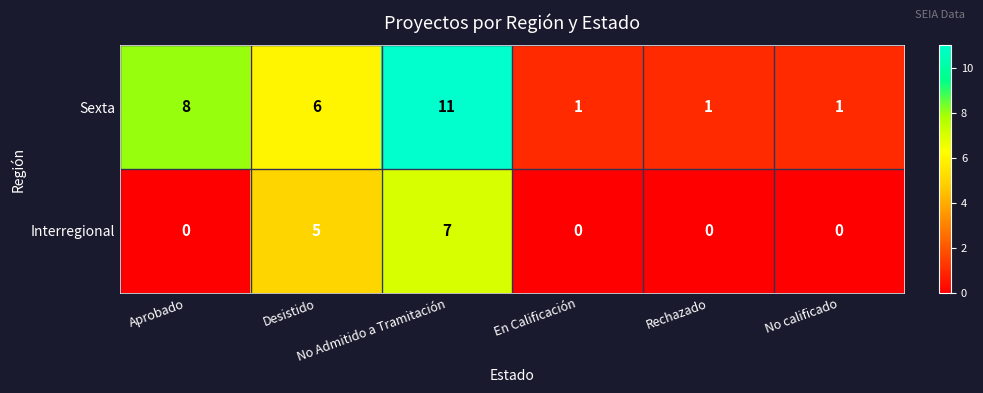

What is the sum of all Interregional values?

12